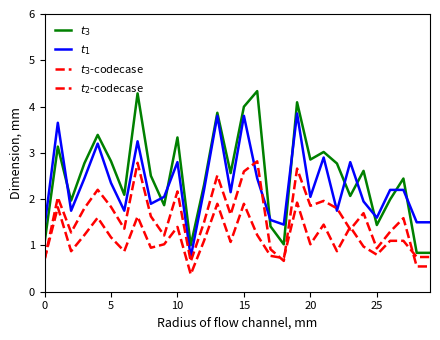

Which category has the highest value across all series?

16